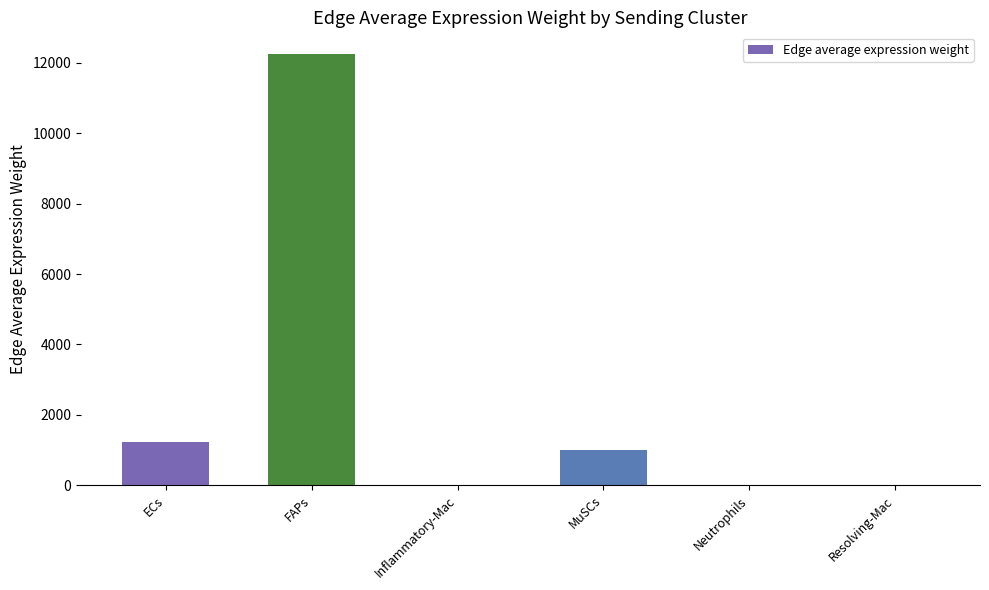

The value at Neutrophils is 17.6. True or false?

True